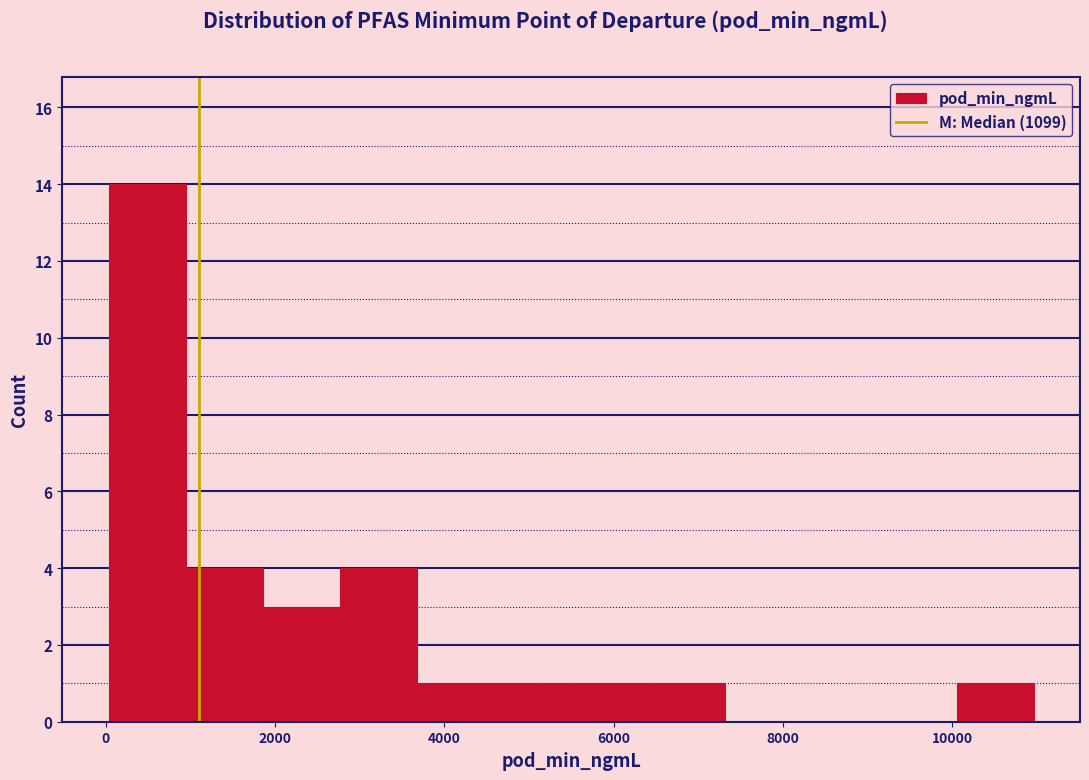

Over which range of the x-axis is the bar tallest?

0 to 1000